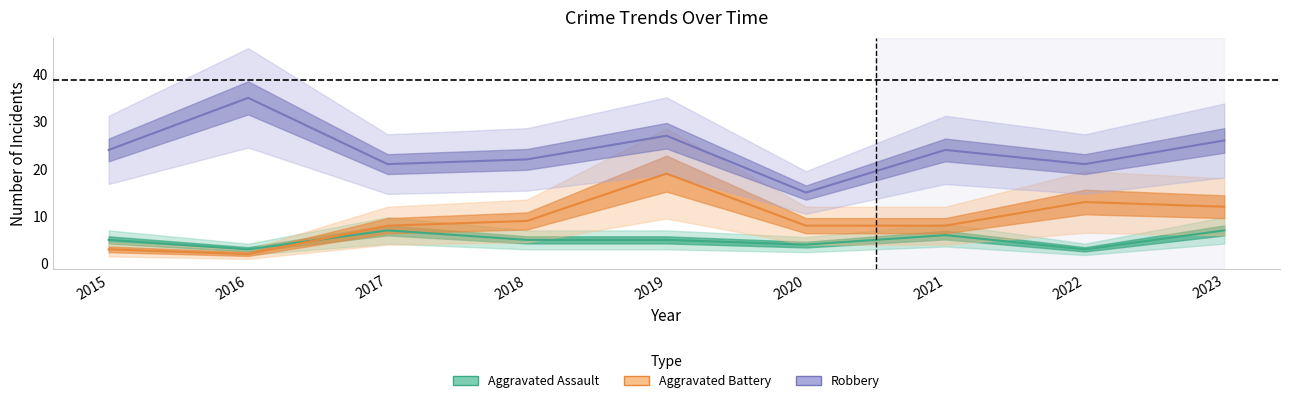

The value of Robbery at 2015 is 11. True or false?

False